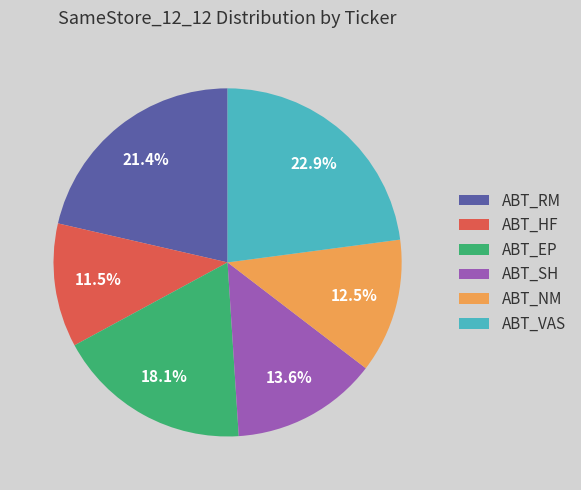

To the nearest percent, what is the average slice percentage?

17%